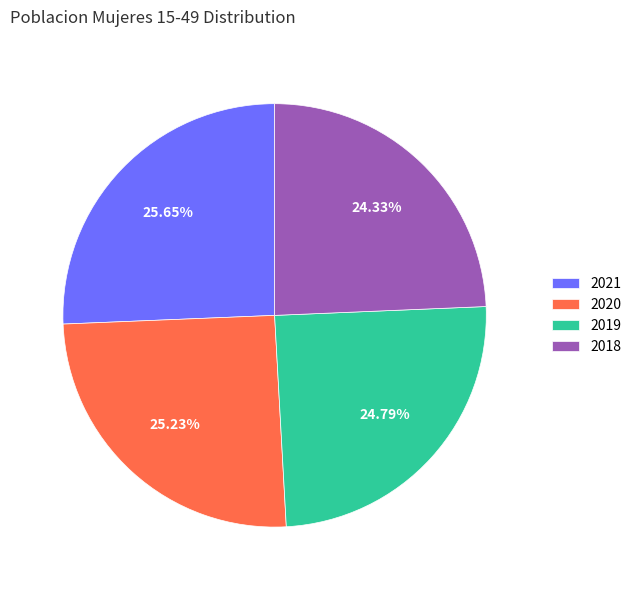

Combined, what portion of the pie is 2019 and 2020?

50.0%